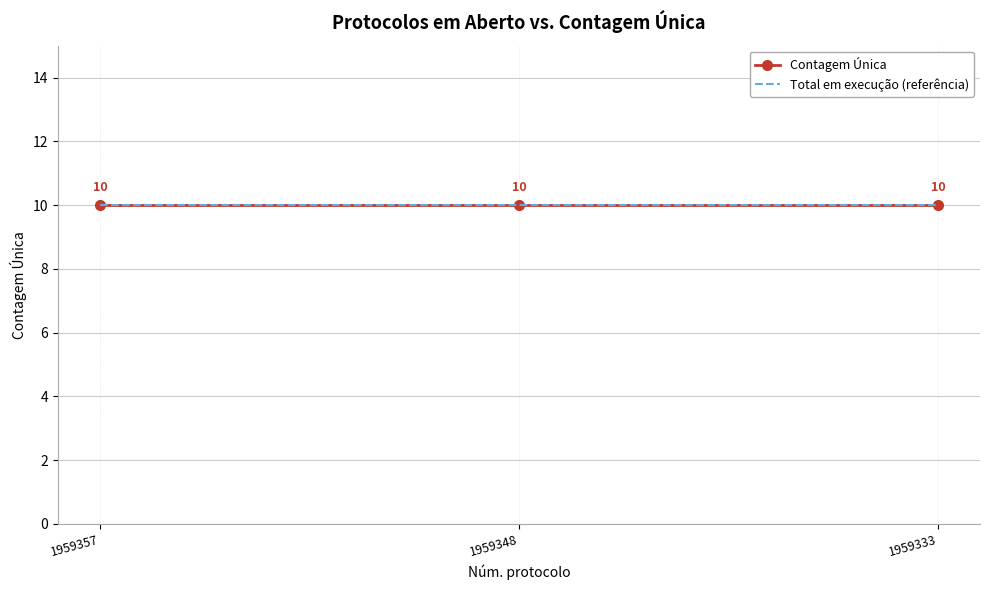

At which label is Contagem Única closest to 10?

1959357